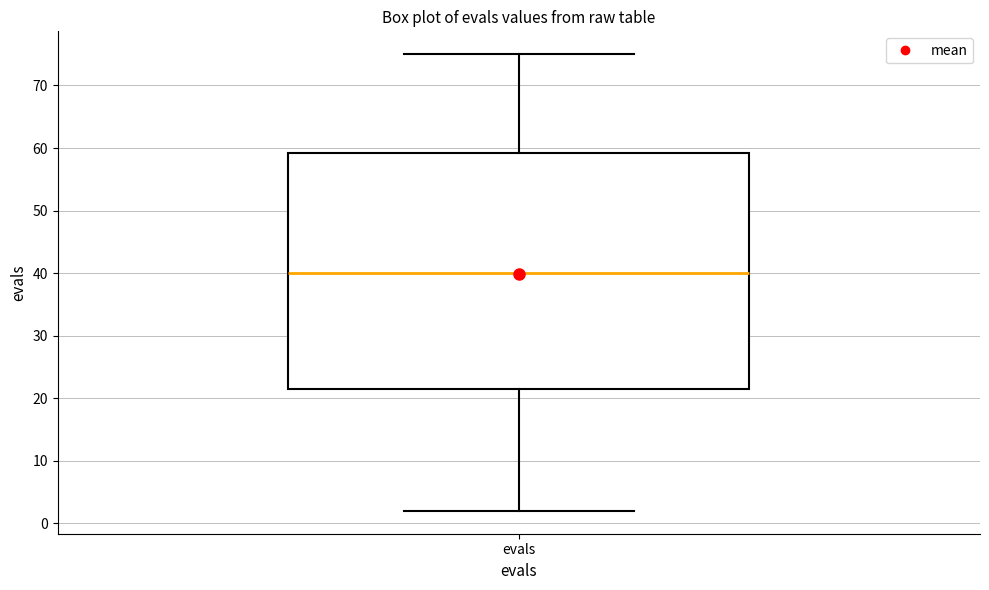

Where does the median line of the box for evals sit on the y-axis? The values are not printed on the chart, so give them approximately, as read against the axis.

40